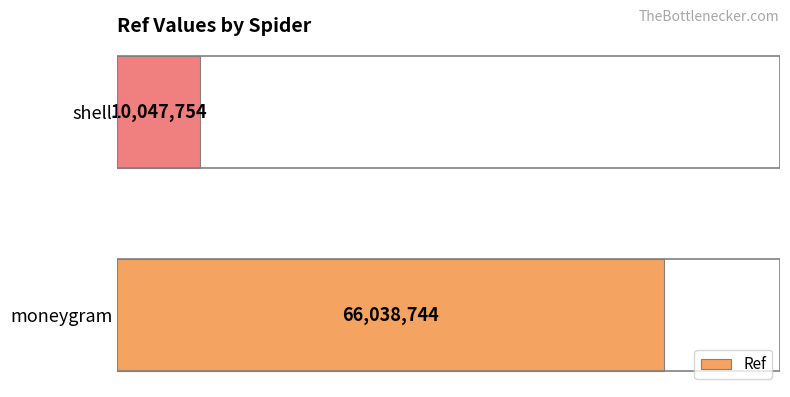

How many values are between 10047754 and 66038744?

2